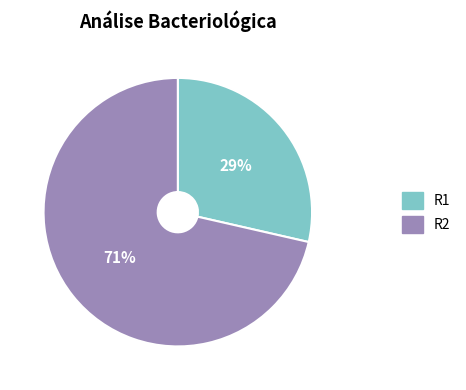

Count the number of slices in the pie.

2